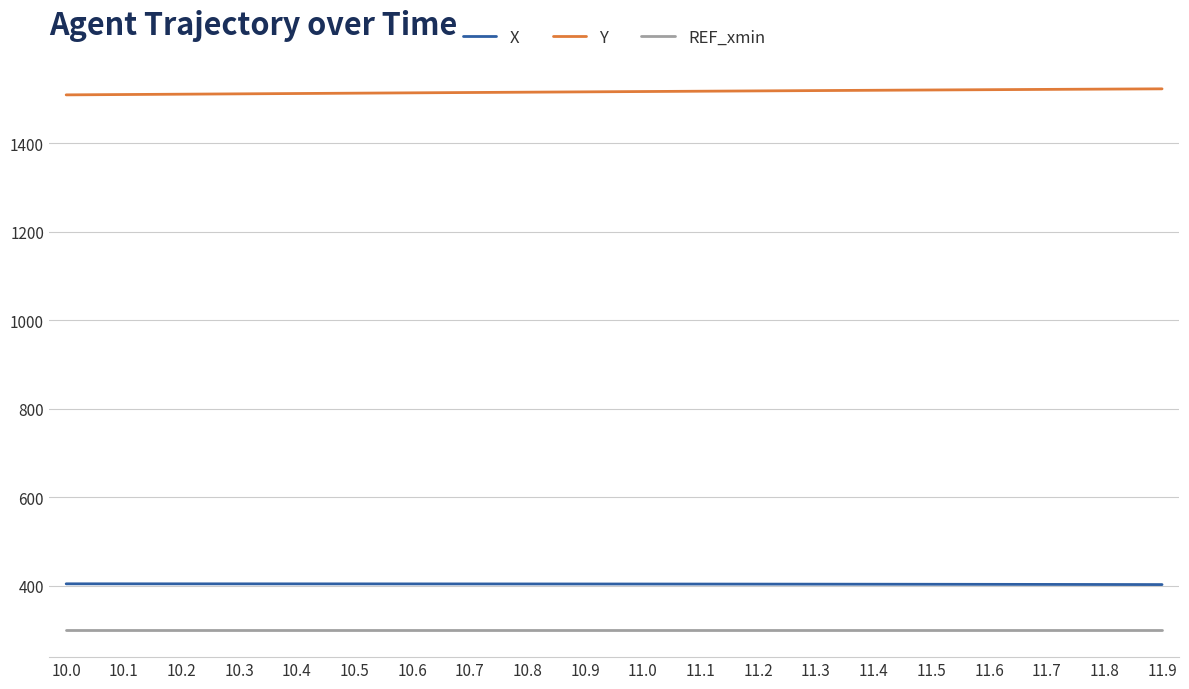

What are all the series names shown in the legend?

X, Y, REF_xmin